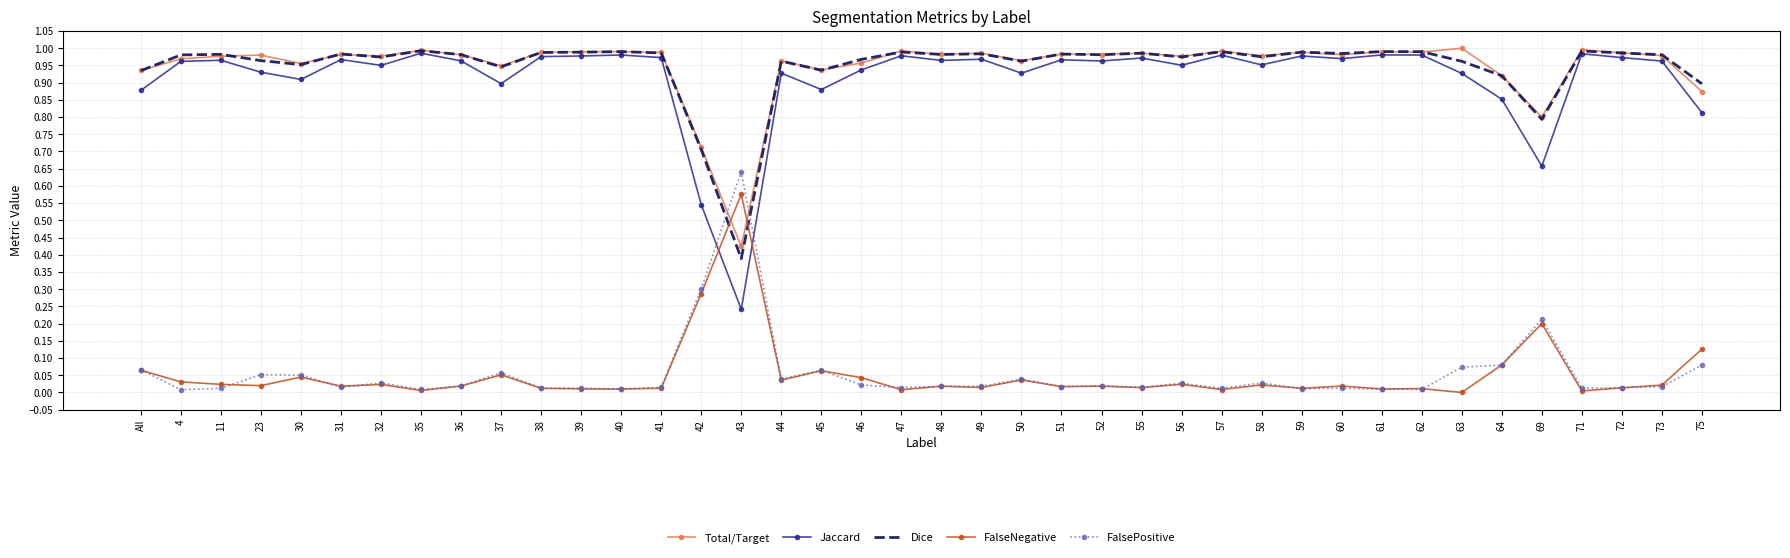

Is the value of Jaccard at 52 greater than the value of Total/Target at 62?

No